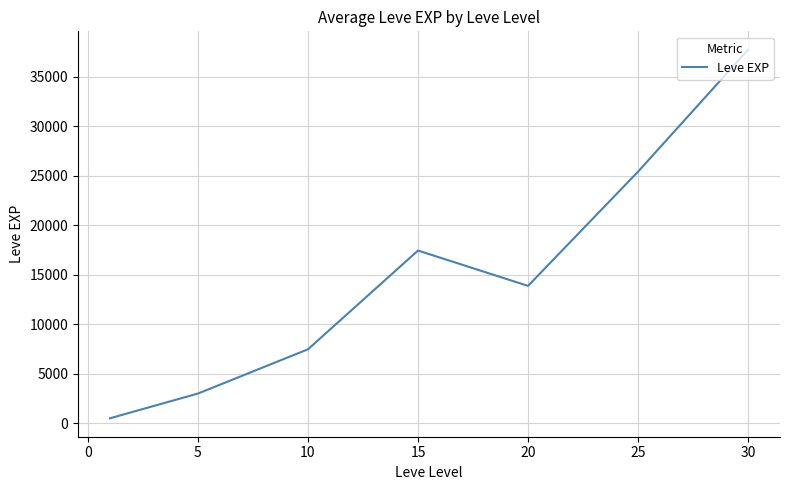

What is the smallest value displayed?

510.2